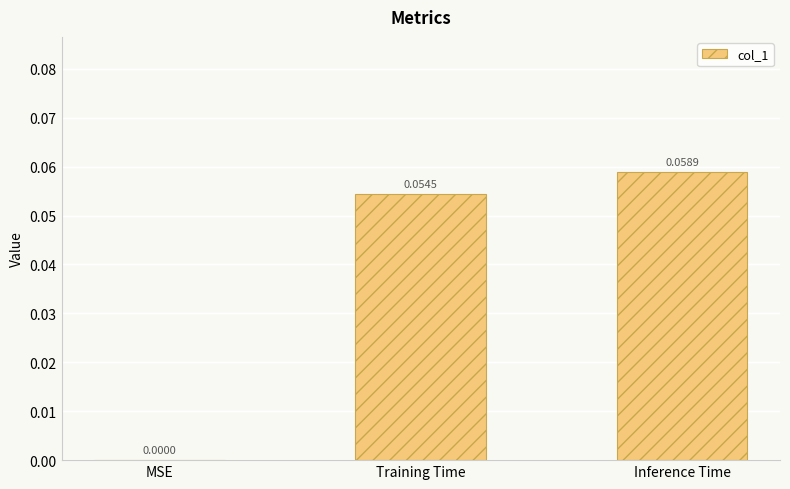

Which label corresponds to the largest value in the chart?

Inference Time